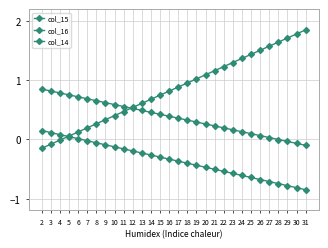

Count the number of data series in this chart.

3